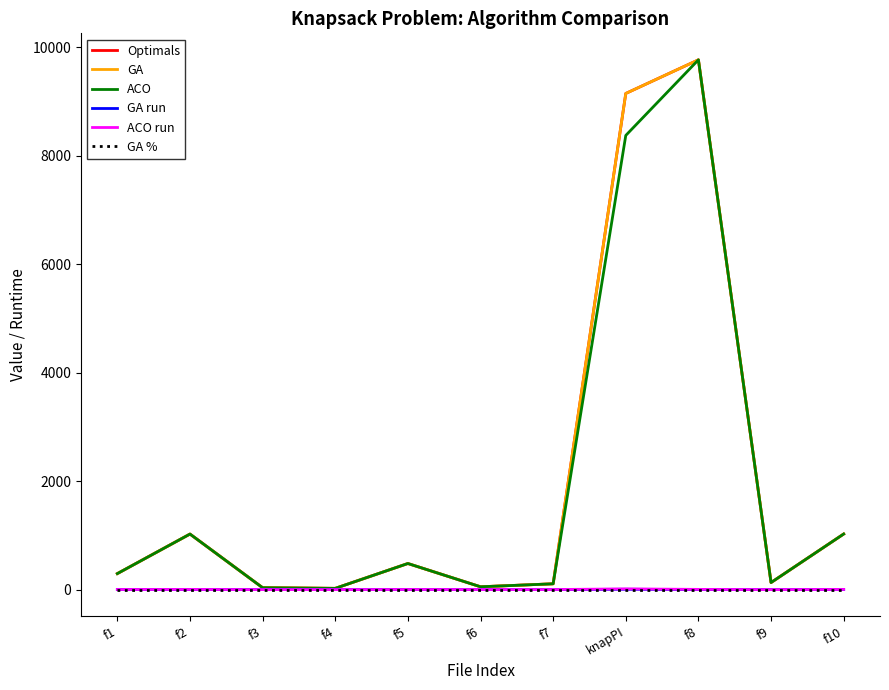

Which category has the lowest value across all series?

f3